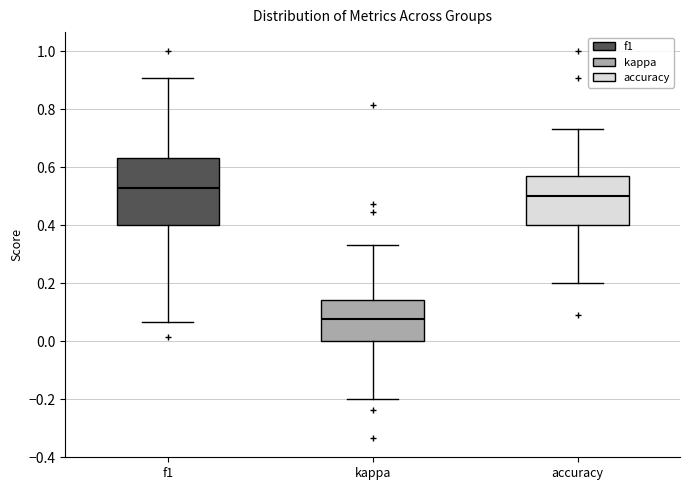

Reading left to right, read every box against the y-axis: the position of its median line, the range the box covers, and the ends of its whiskers. The values are not printed on the chart, so give them approximately, as read against the axis.

f1: median 0.52, box 0.40 to 0.64, whiskers 0.06 to 0.90
kappa: median 0.08, box 0.00 to 0.14, whiskers -0.20 to 0.34
accuracy: median 0.50, box 0.40 to 0.58, whiskers 0.20 to 0.74